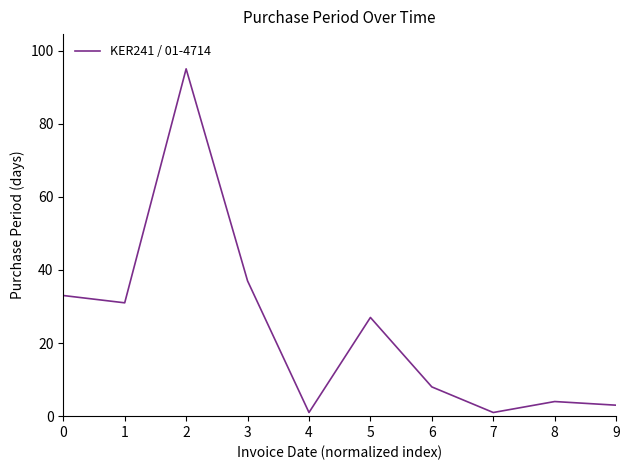

The chart shows a value of 31 at 1. True or false?

True